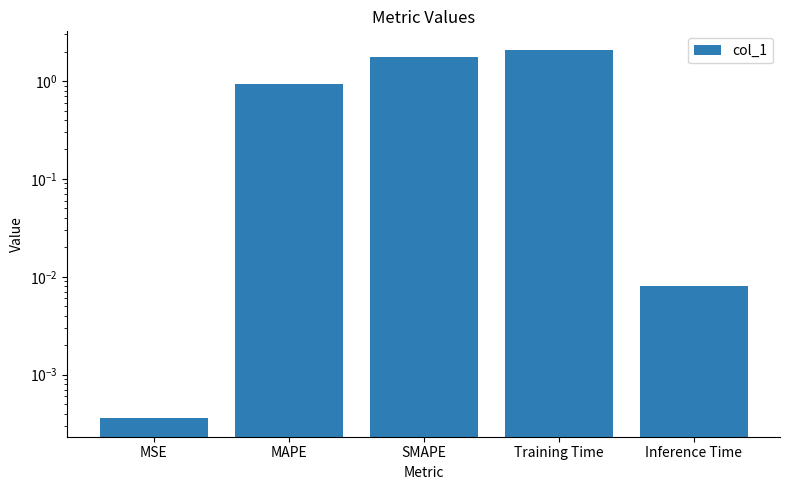

List the labels in order of value, largest first.

Training Time, SMAPE, MAPE, Inference Time, MSE